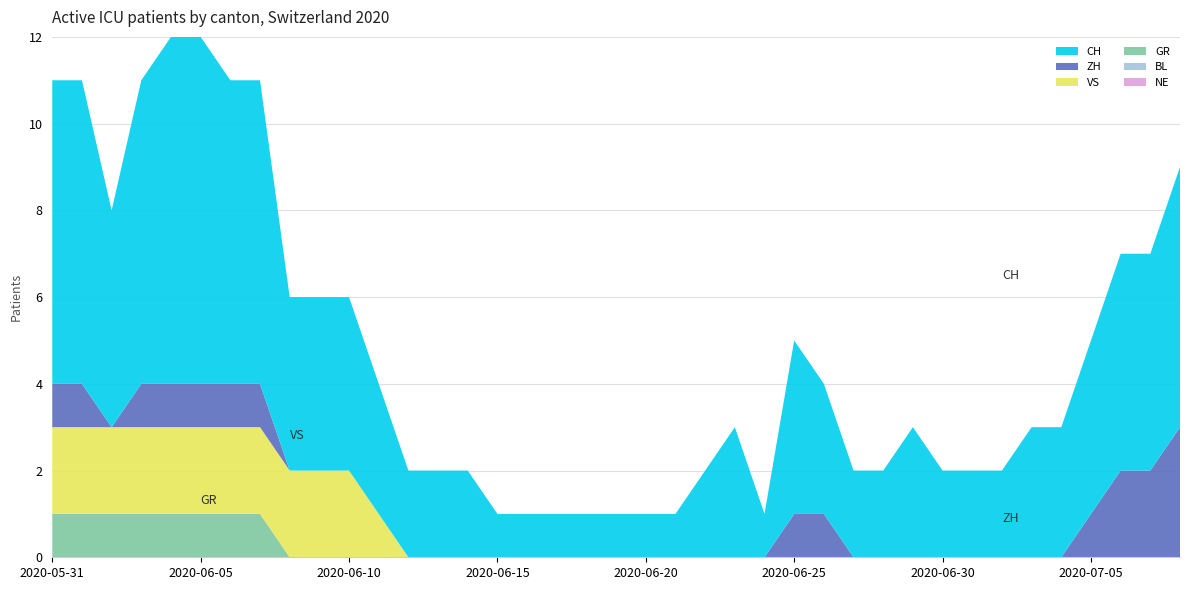

Reading left to right, extract all data points from this chart.

CH: 7	7	5	7	8	8	7	7	4	4	4	3	2	2	2	1	1	1	1	1	1	1	2	3	1	4	3	2	2	3	2	2	2	3	3	4	5	5	6
ZH: 1	1	0	1	1	1	1	1	0	0	0	0	0	0	0	0	0	0	0	0	0	0	0	0	0	1	1	0	0	0	0	0	0	0	0	1	2	2	3
VS: 2	2	2	2	2	2	2	2	2	2	2	1	0	0	0	0	0	0	0	0	0	0	0	0	0	0	0	0	0	0	0	0	0	0	0	0	0	0	0
BL: 0	0	0	0	0	0	0	0	0	0	0	0	0	0	0	0	0	0	0	0	0	0	0	0	0	0	0	0	0	0	0	0	0	0	0	0	0	0	0
GR: 1	1	1	1	1	1	1	1	0	0	0	0	0	0	0	0	0	0	0	0	0	0	0	0	0	0	0	0	0	0	0	0	0	0	0	0	0	0	0
NE: 0	0	0	0	0	0	0	0	0	0	0	0	0	0	0	0	0	0	0	0	0	0	0	0	0	0	0	0	0	0	0	0	0	0	0	0	0	0	0